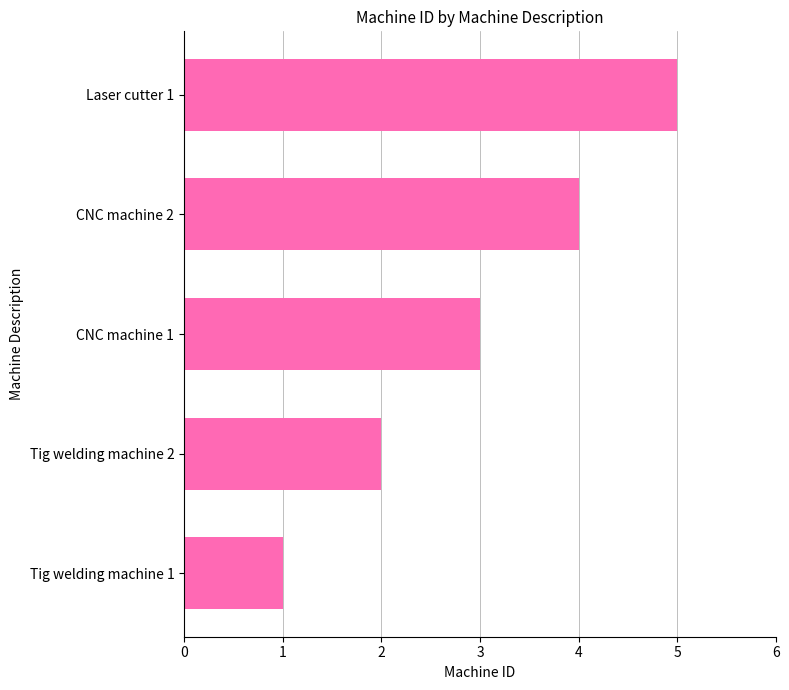

Does the chart contain any negative values?

No